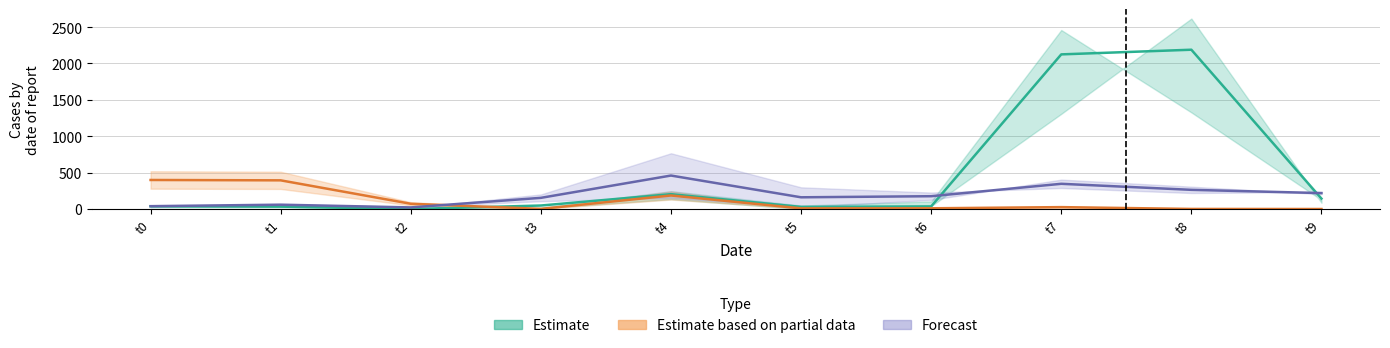

What is the value of the Estimate based on partial data point at the 5th from the left?

186.0